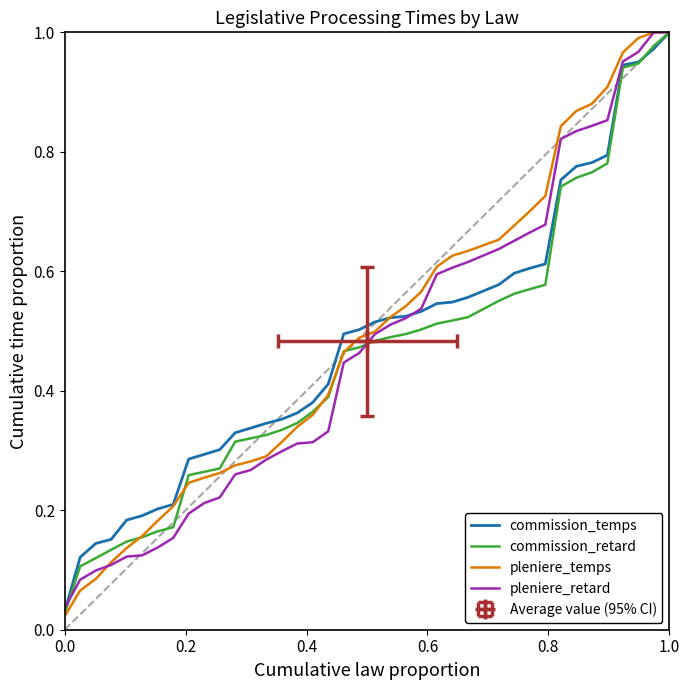

True or false: commission_temps has a value of 0.8 at 20.

False